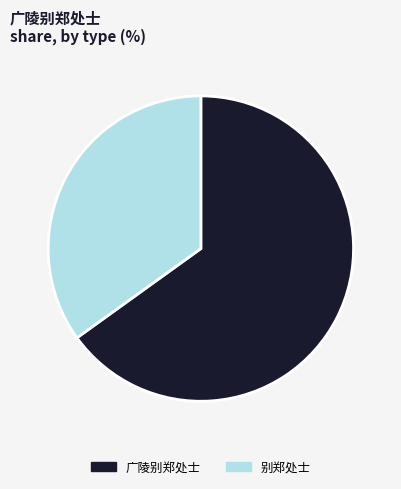

Does any single category account for the majority?

Yes